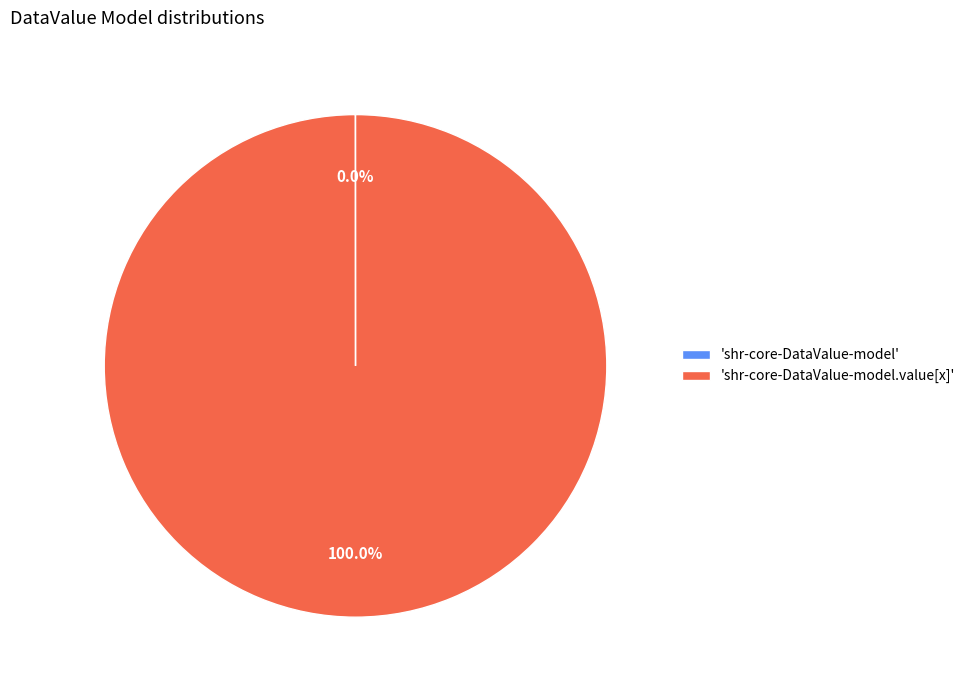

Does any single category account for the majority?

Yes